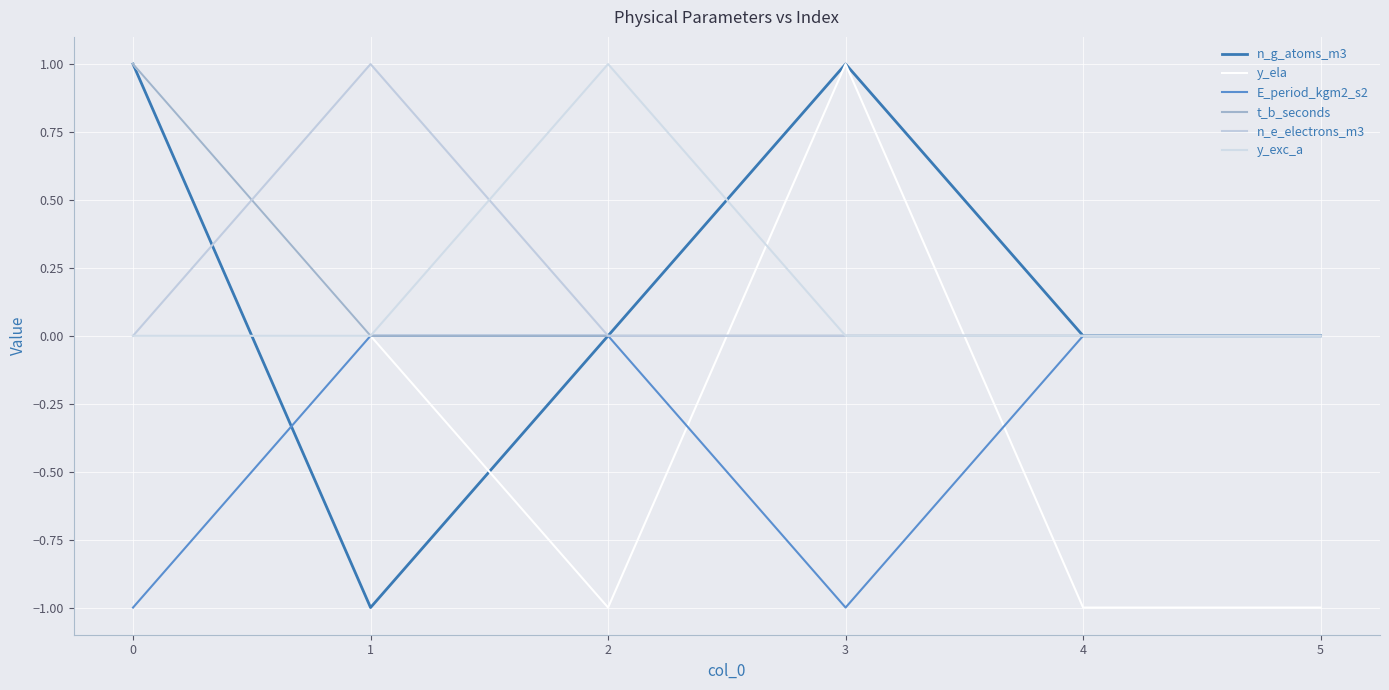

Which series ends up on top after the final intersection of y_exc_a and n_g_atoms_m3?

n_g_atoms_m3